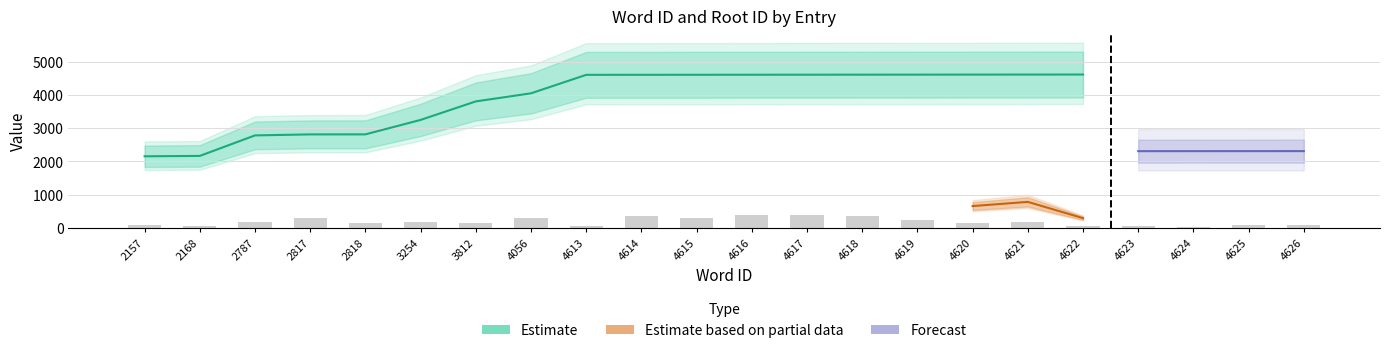

What is the approximate value of wordid at 4056?

4056